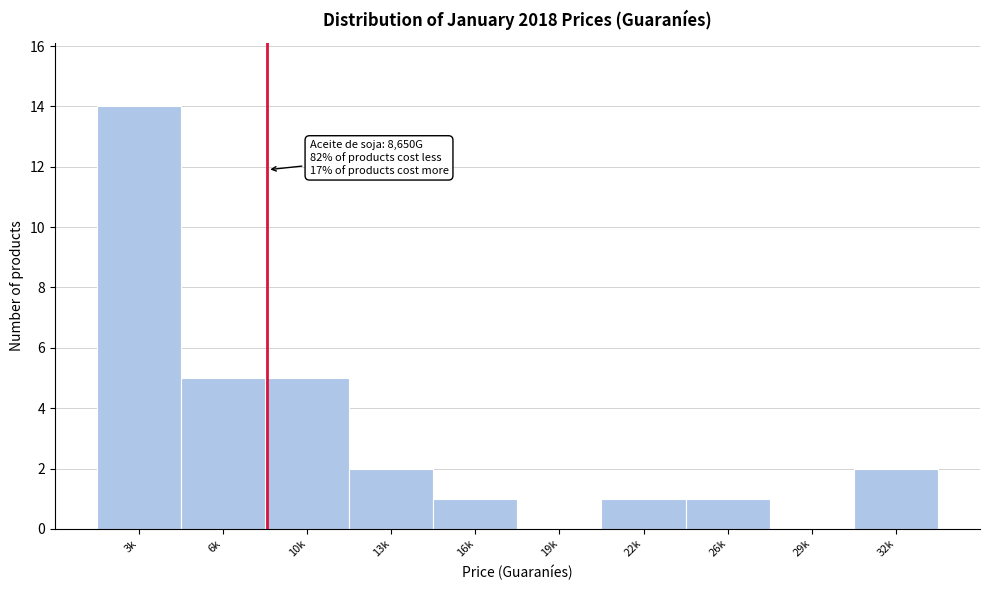

Reading left to right, extract all data points from this chart.

3k=14	6k=5	10k=5	13k=2	16k=1	19k=0	22k=1	26k=1	29k=0	32k=2